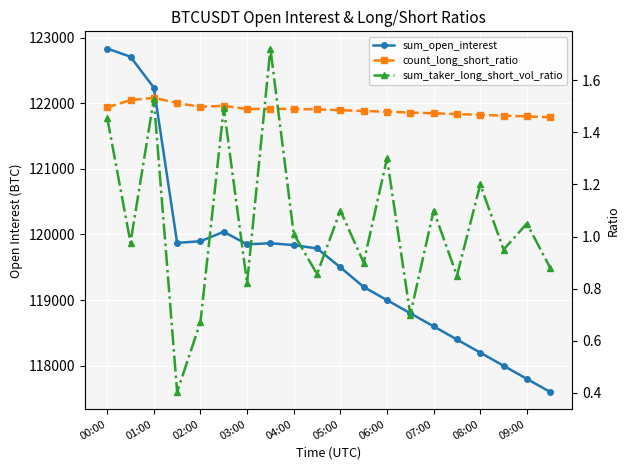

Reading left to right, what are all the values shown in this chart?

sum_open_interest: 122833.1	122707.0	122237.2	119872.1	119896.7	120040.9	119849.9	119866.6	119838.4	119787.0	119500.0	119200.0	119000.0	118800.0	118600.0	118400.0	118200.0	118000.0	117800.0	117600.0
count_long_short_ratio: 1.5	1.5	1.5	1.5	1.5	1.5	1.5	1.5	1.5	1.5	1.5	1.5	1.5	1.5	1.5	1.5	1.5	1.5	1.5	1.5
sum_taker_long_short_vol_ratio: 1.5	1.0	1.5	0.4	0.7	1.5	0.8	1.7	1.0	0.9	1.1	0.9	1.3	0.7	1.1	0.8	1.2	0.9	1.1	0.9